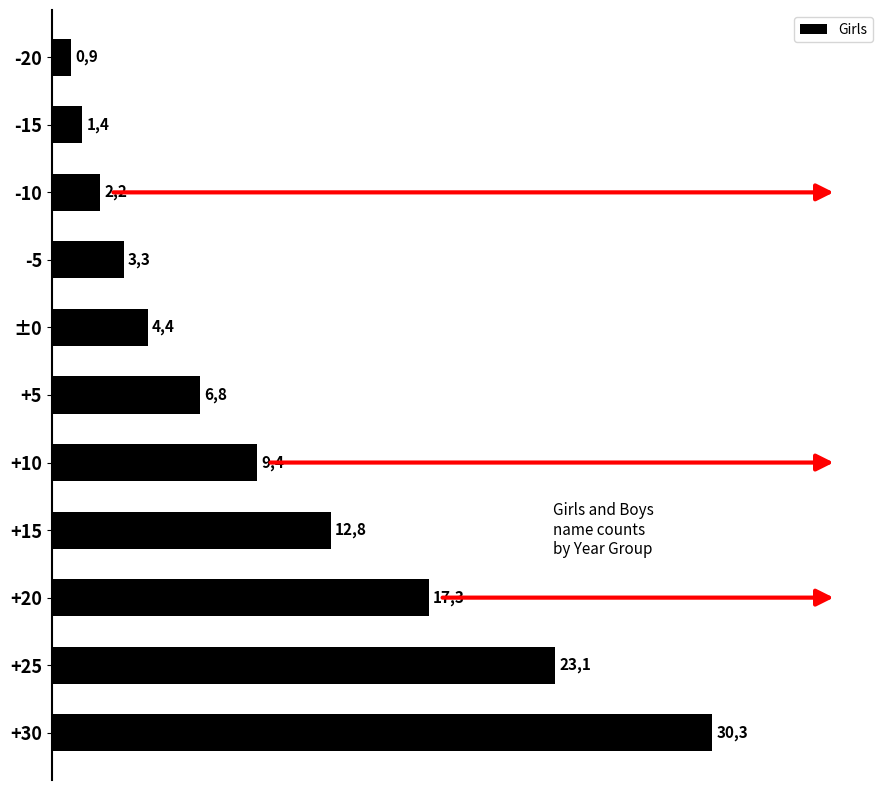

What is the average value?

10.2